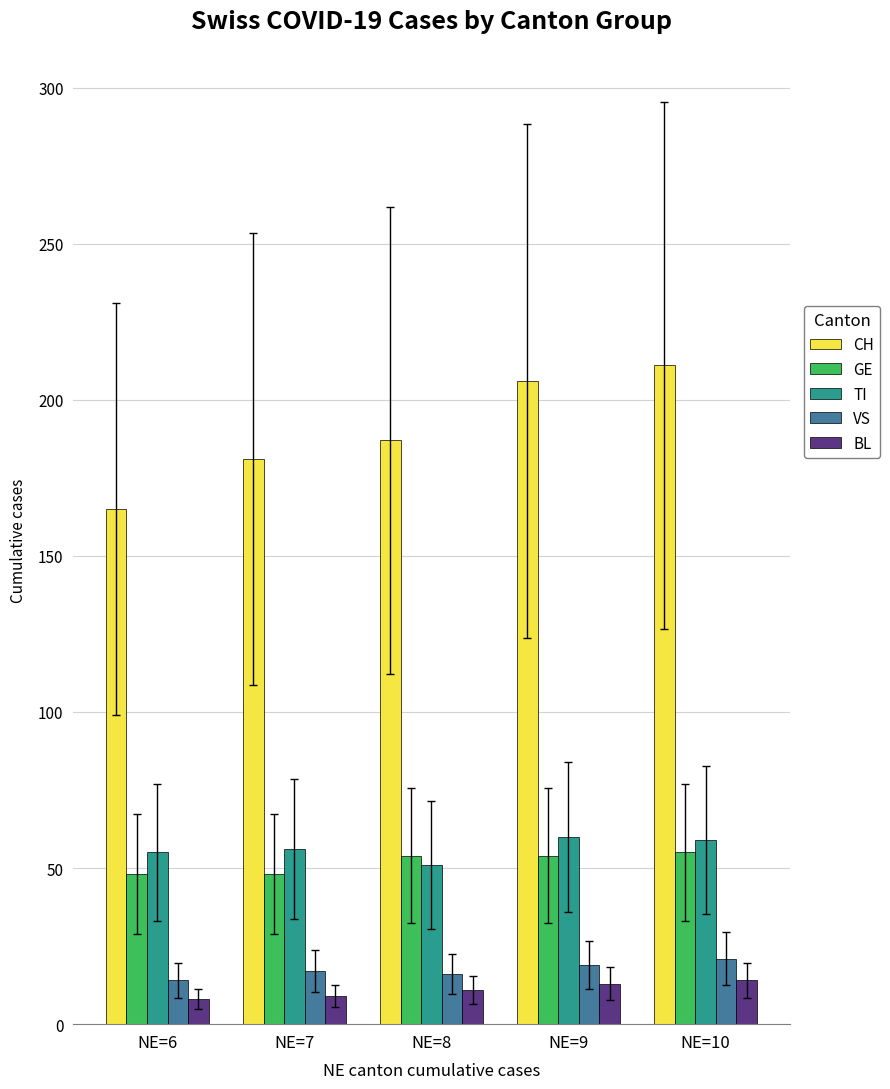

Which category has the highest value across all series?

NE=10